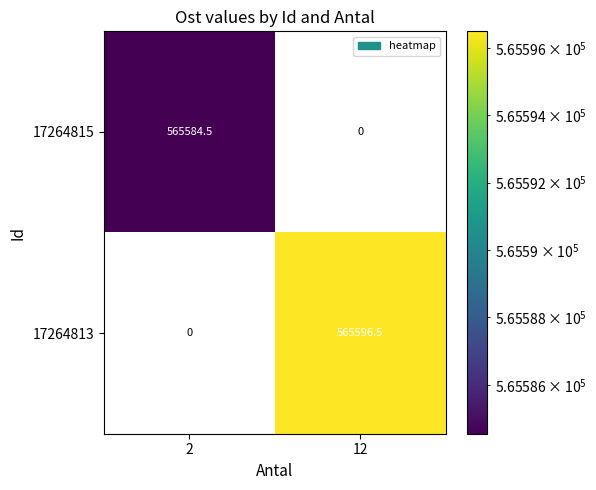

Is it true that 17264813 equals 149541.5 at 12?

False